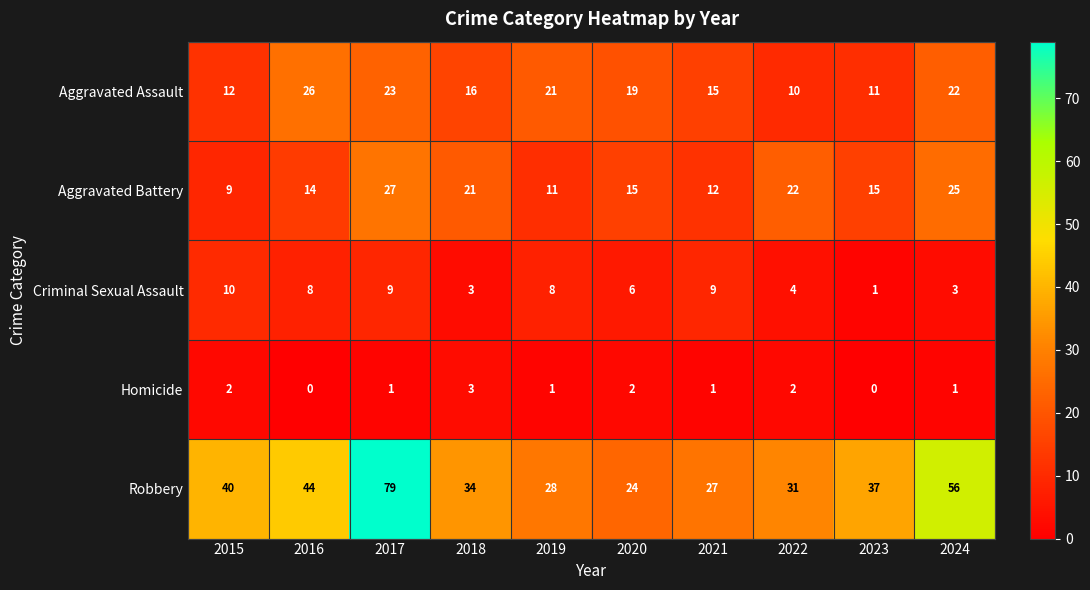

What is the difference between the Aggravated Battery values at 2024 and 2020?

10